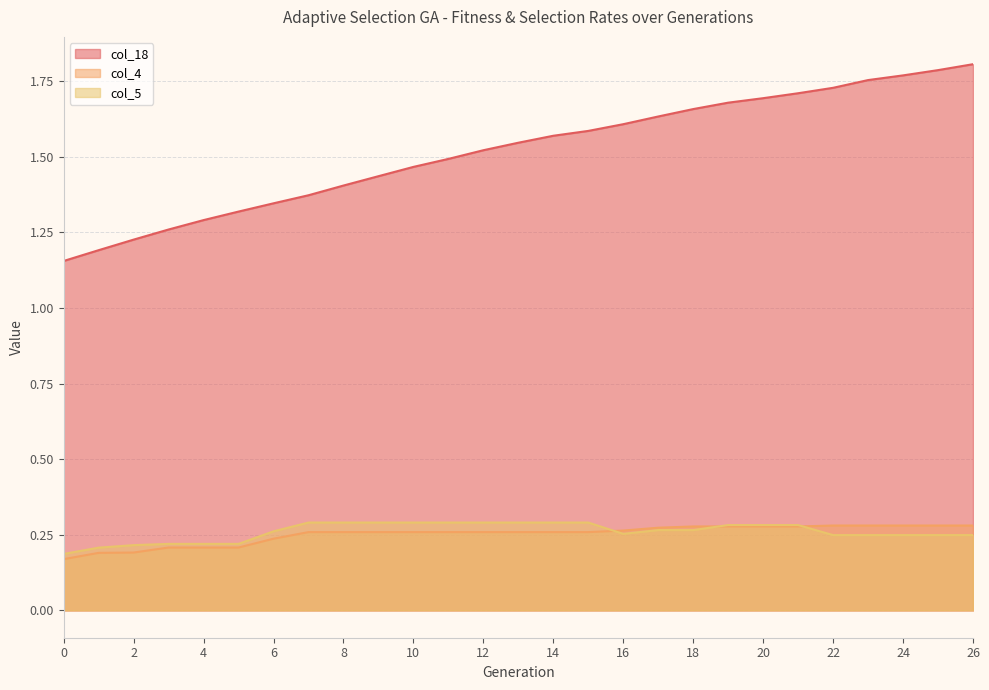

True or false: col_18 and col_5 cross at least once.

False